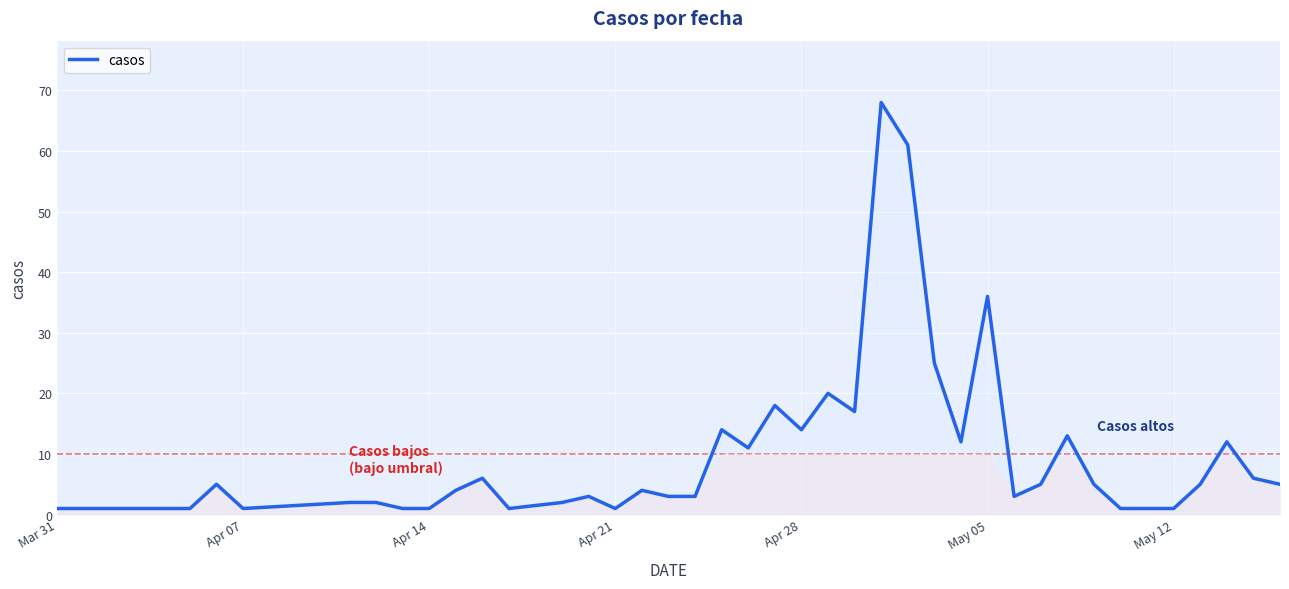

What is the difference between the maximum and minimum values?

67